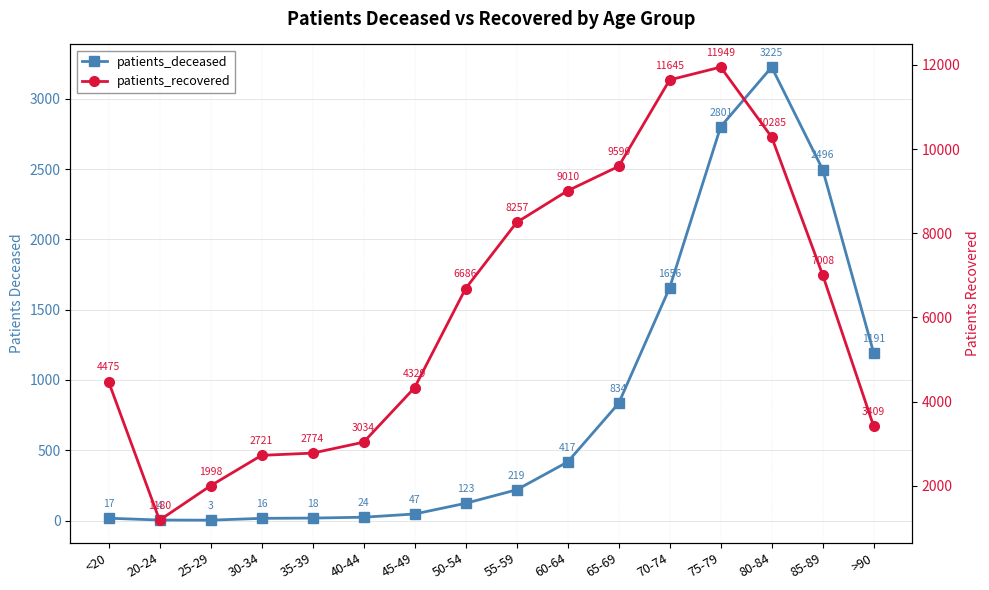

The patients_deceased series shows 341 at 55-59. True or false?

False